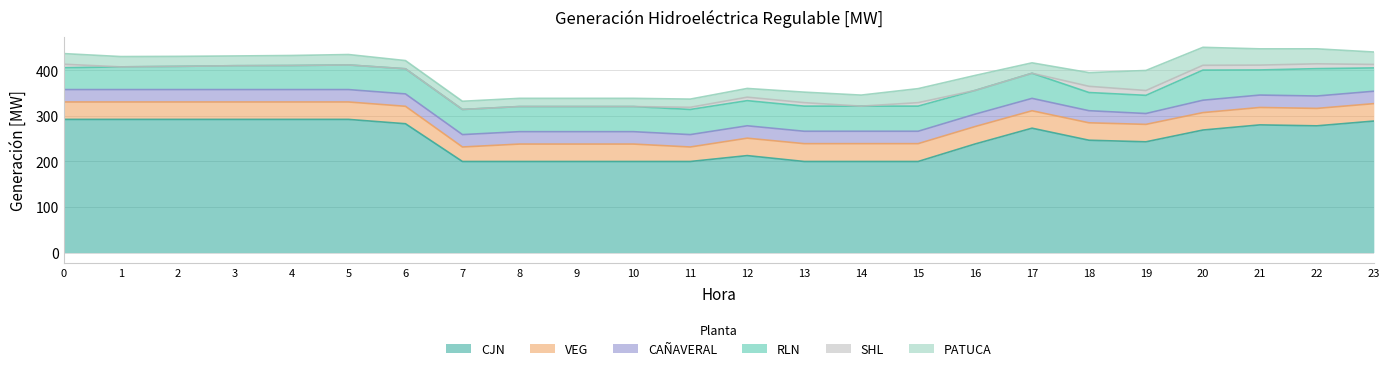

The VEG series shows 51.4 at 2. True or false?

False